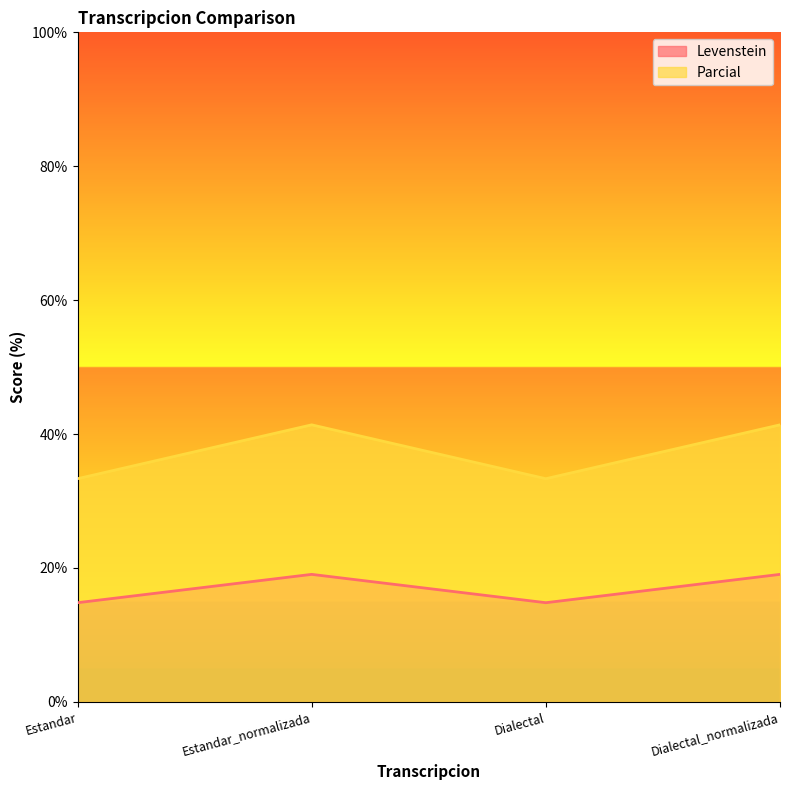

Which series has the largest range (max minus min)?

Parcial